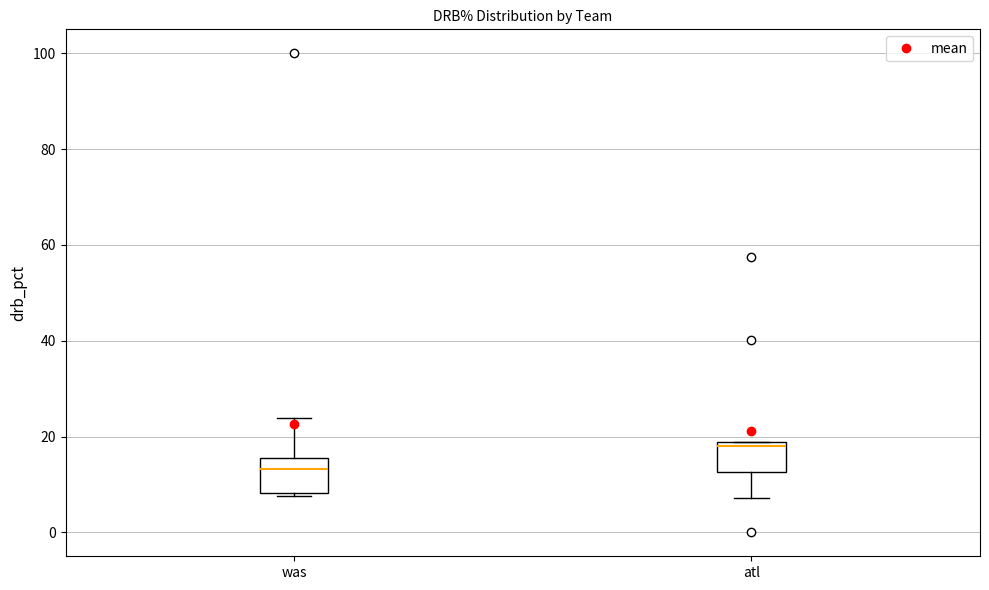

Reading left to right, read every box against the y-axis: the position of its median line, the range the box covers, and the ends of its whiskers. The values are not printed on the chart, so give them approximately, as read against the axis.

was: median 14, box 8 to 16, whiskers 8 (just below the box's lower edge) to 24
atl: median 18 (just below the box's upper edge), box 12 to 18, whiskers 8 to 18